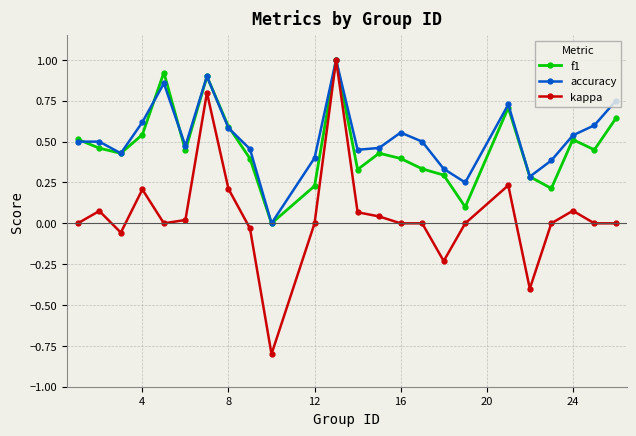

Which series has the largest range (max minus min)?

kappa